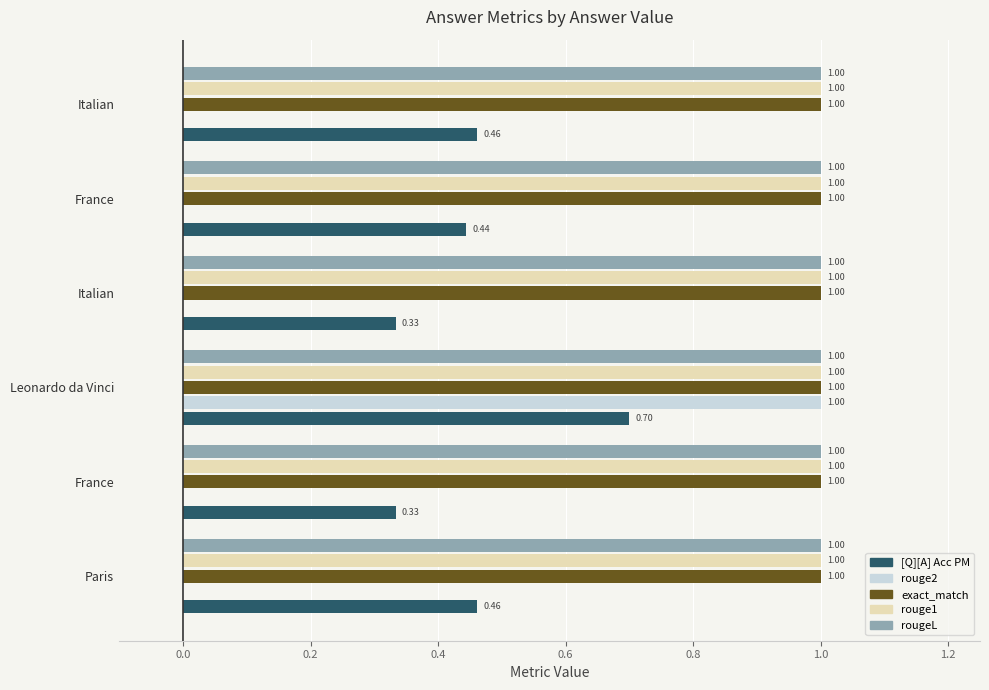

How many categories are shown in the chart?

6